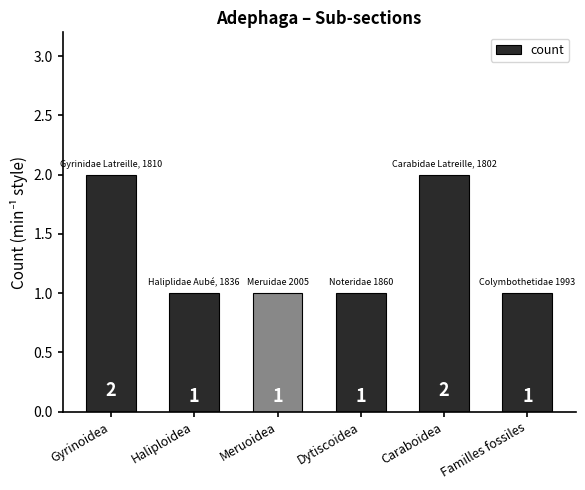

Reading right to left, transcribe all the data shown in this chart.

1	2	1	1	1	2